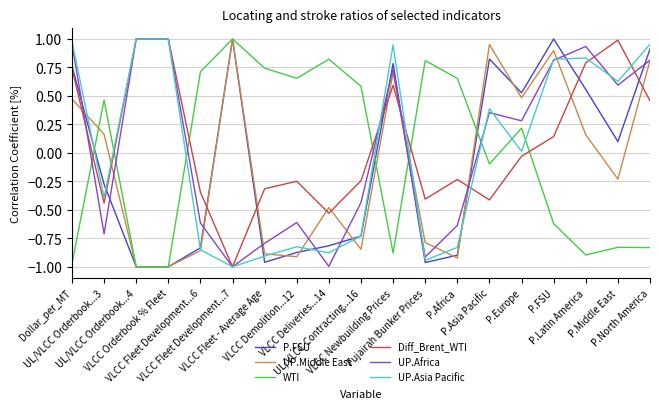

What is the value of the Diff_Brent_WTI point at the 14th from the left?

-0.4